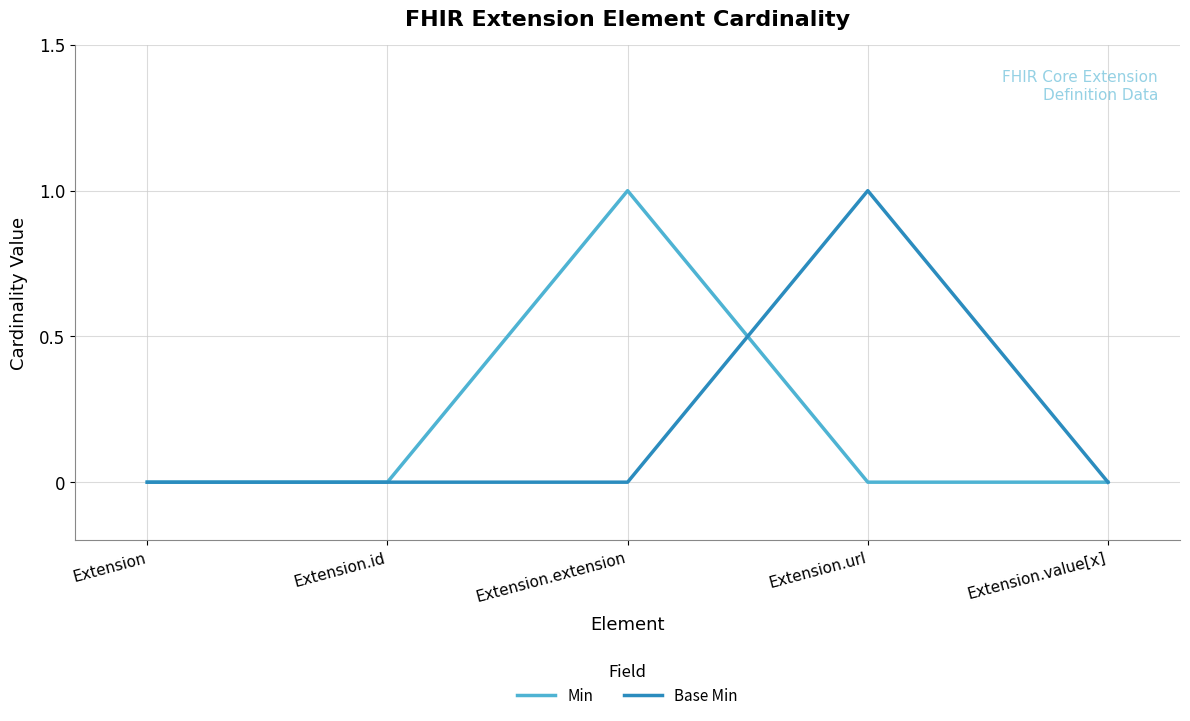

At Extension.url, list the series in order from largest to smallest.

Base Min, Min